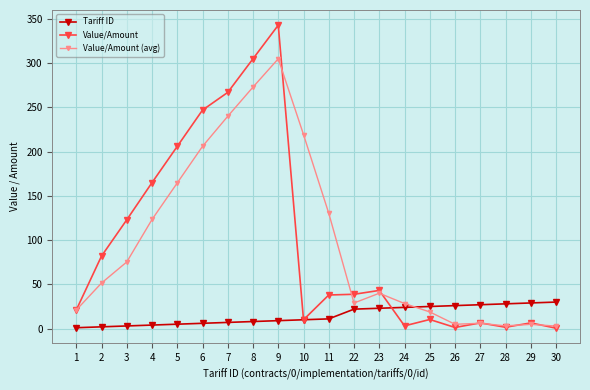

What is the maximum value for Tariff ID?

30.0